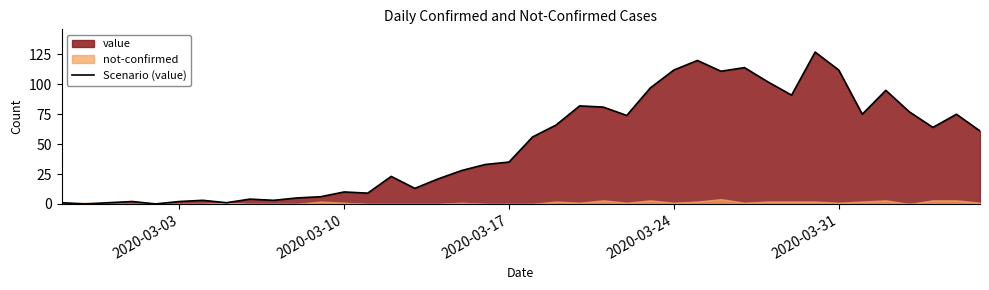

What is the maximum value for Scenario (value)?

127